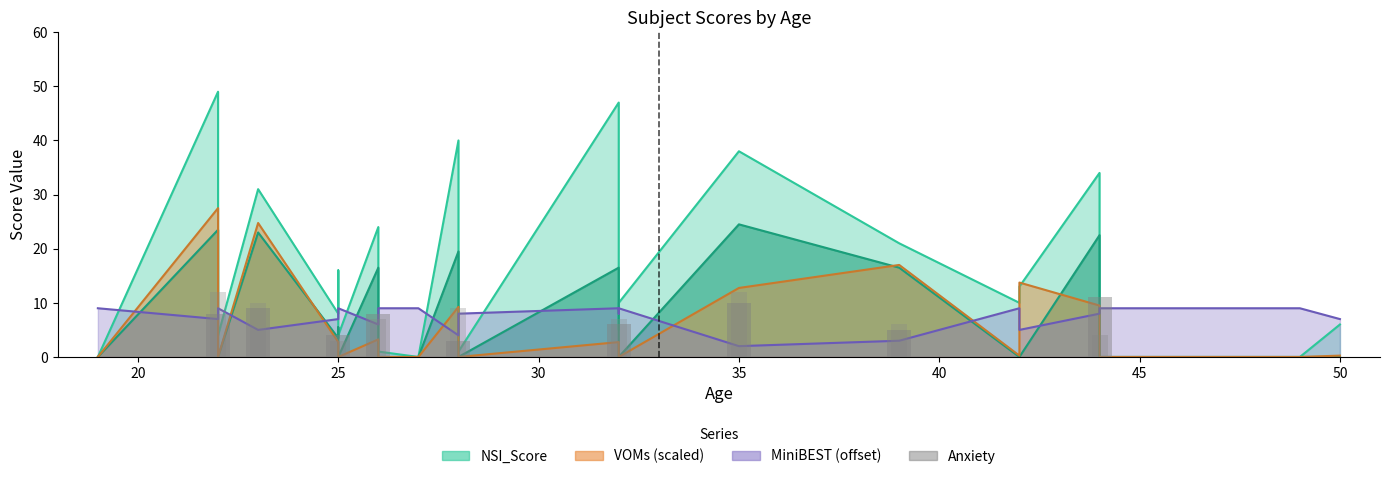

Does the chart contain stacked bars?

No